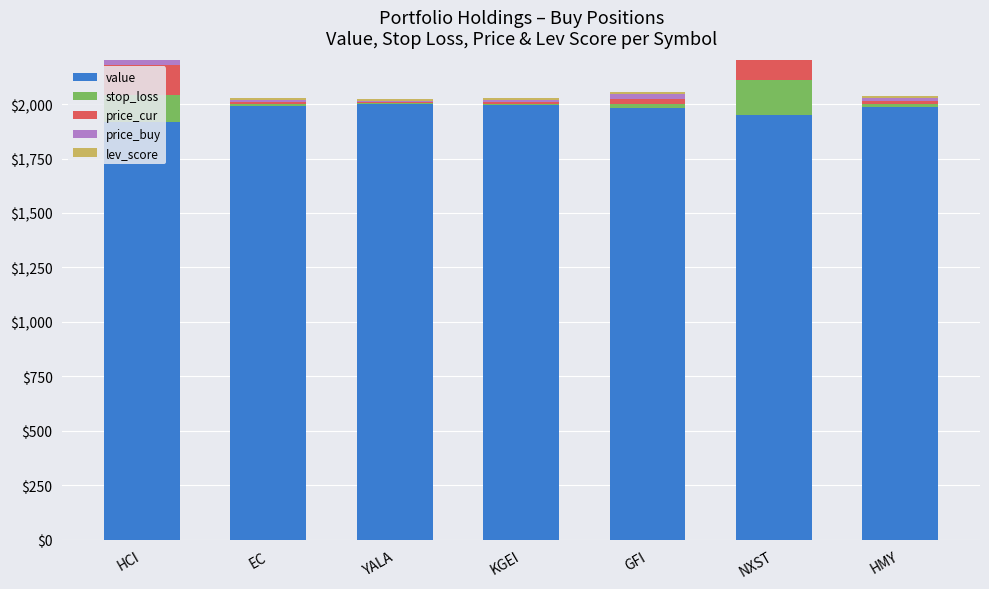

Read the lev_score value at HMY.

9.0